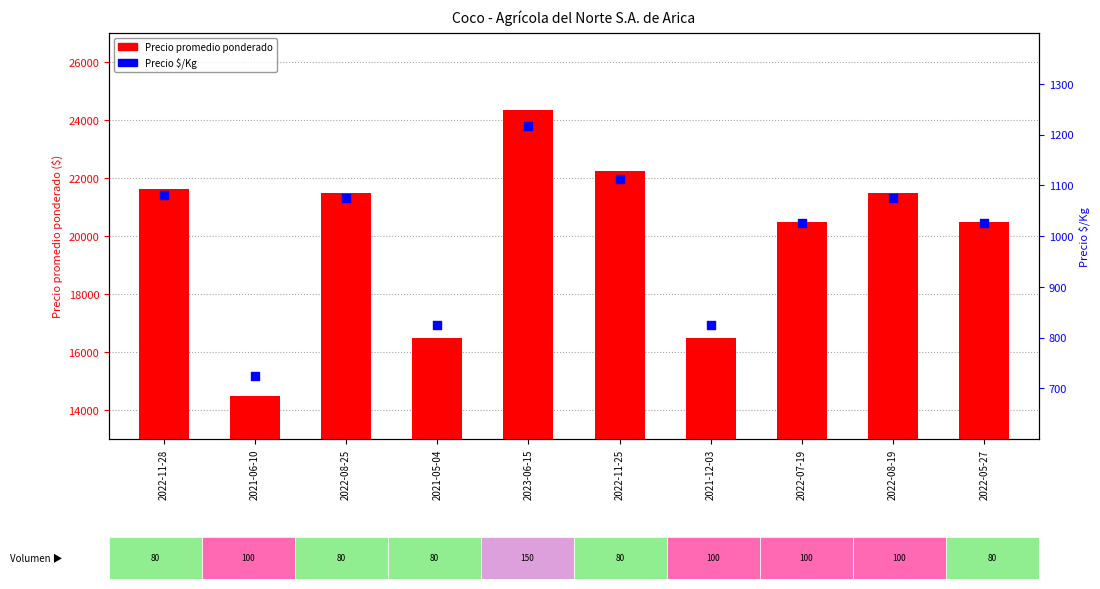

At how many categories does at least one series exceed 16315?

9